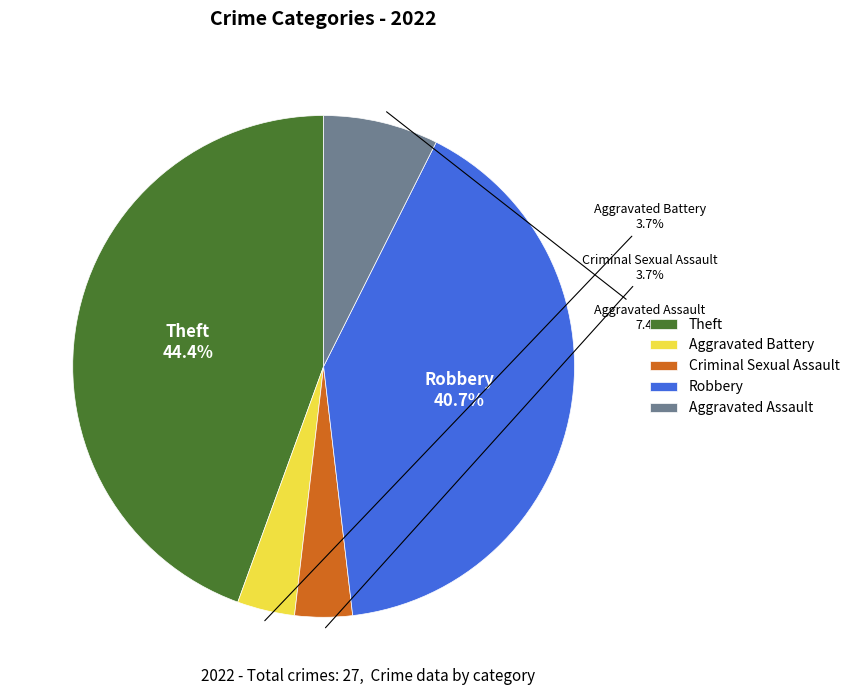

Is it true that Aggravated Assault is 7% of the pie?

True